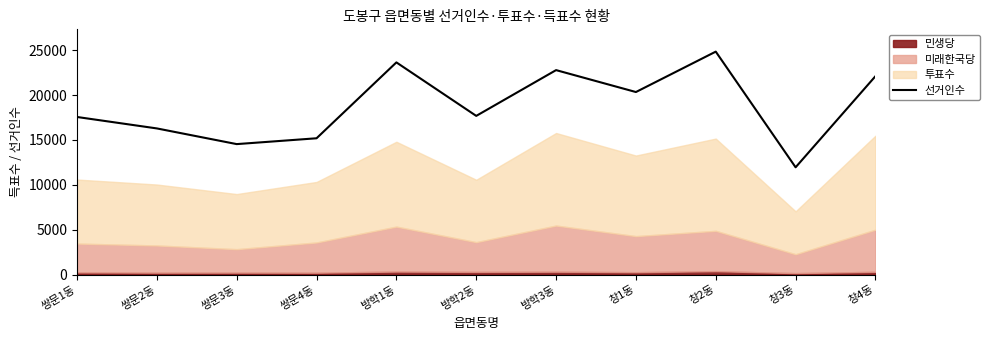

What is the label of the 7th point from the left?

방학3동